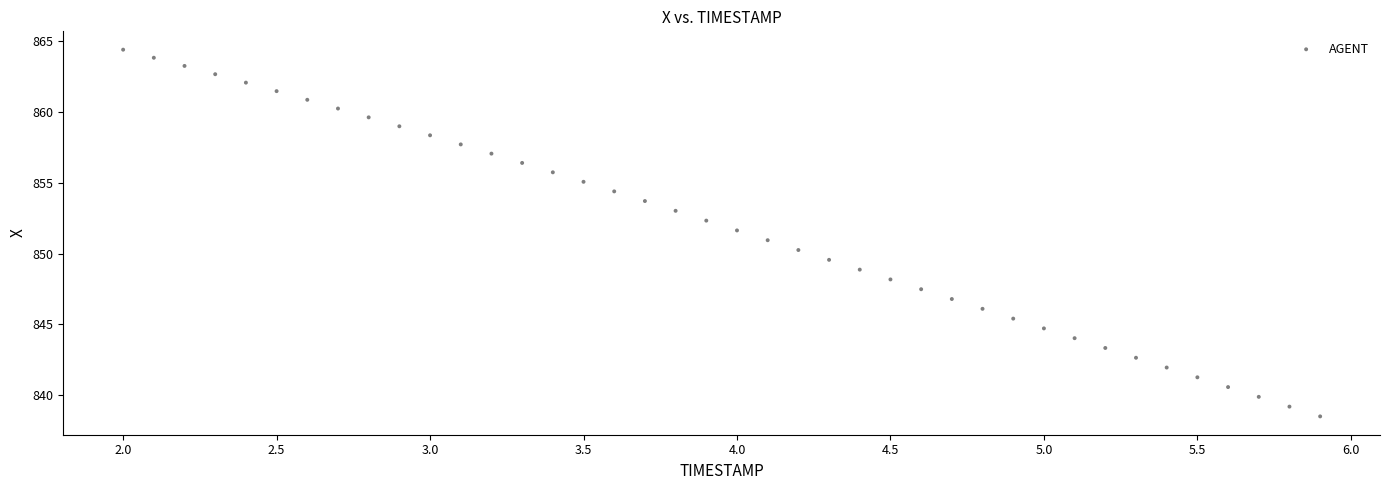

What is the range of Y values (max minus min)?

25.8